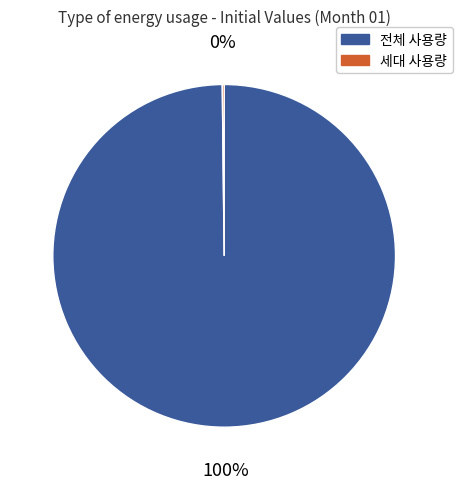

To the nearest percent, what is the average slice percentage?

50%